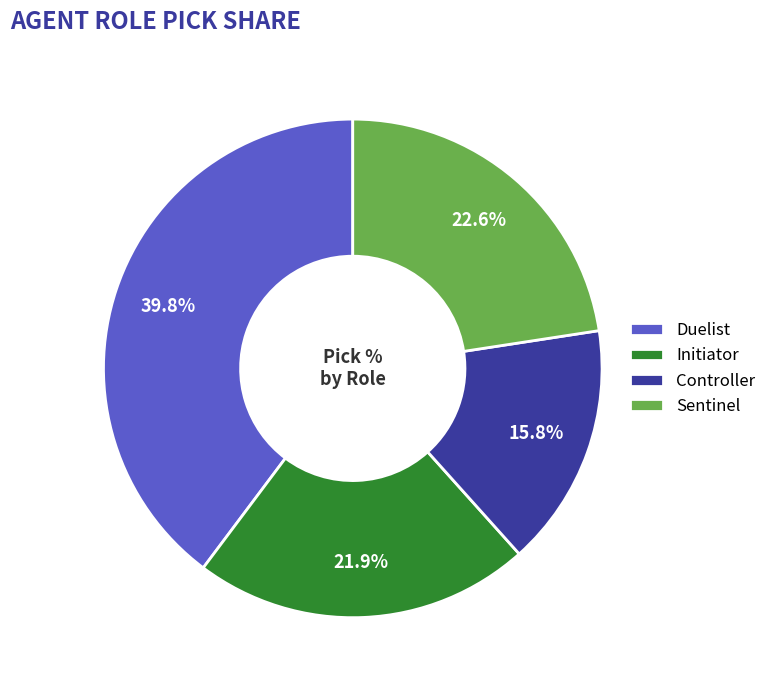

What percentage is the Controller slice, to the nearest percent?

16%